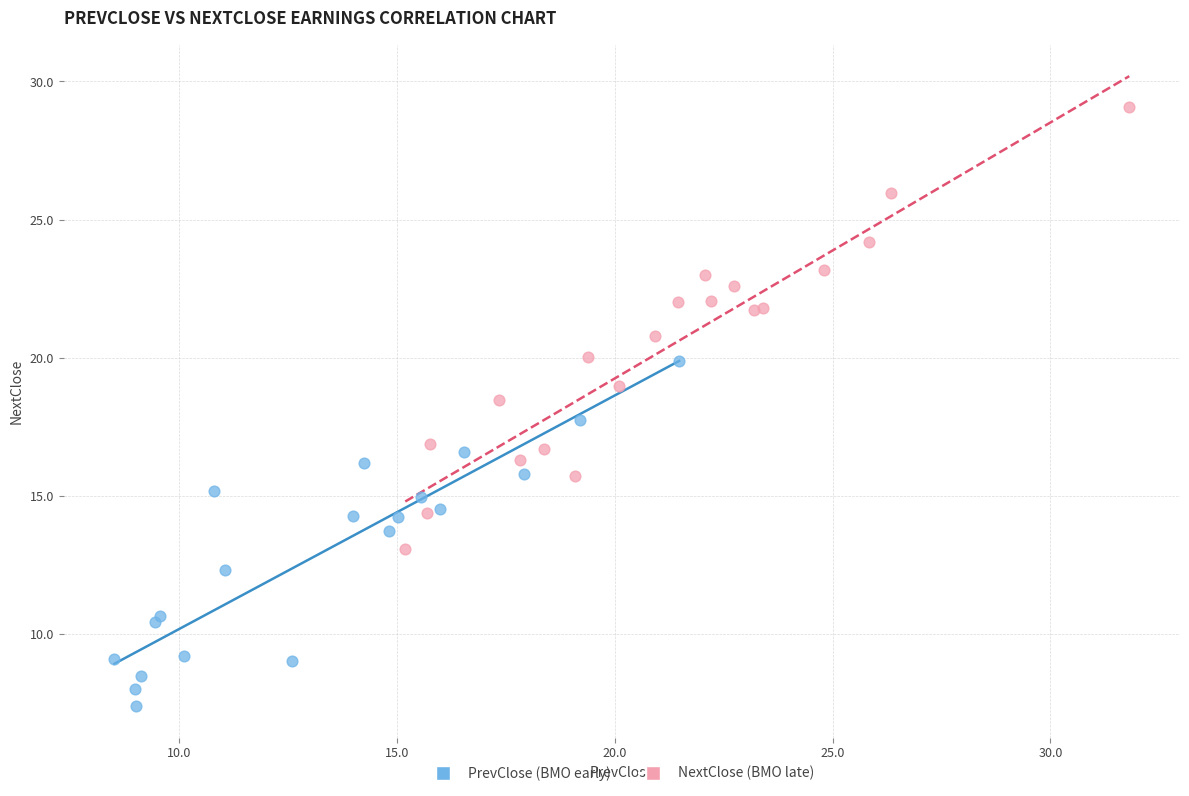

Which series has the largest Y range (max minus min)?

NextClose (BMO late)